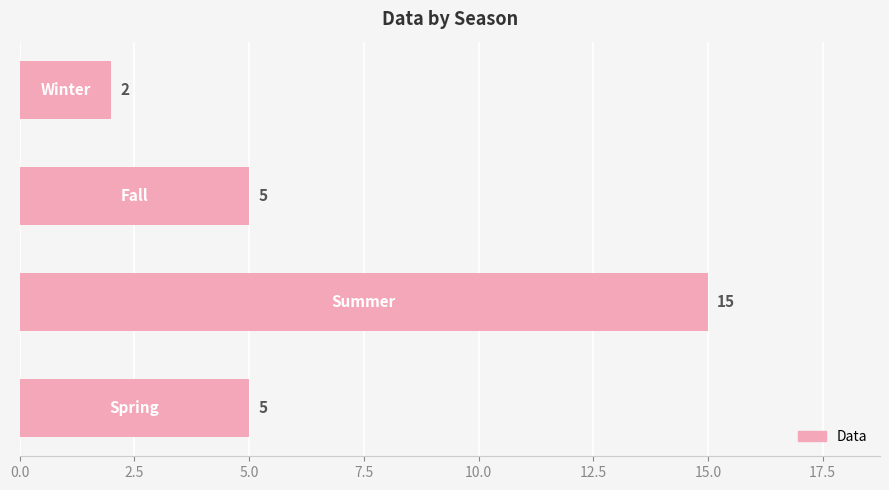

Reading bottom to top, transcribe all the data shown in this chart.

5	15	5	2